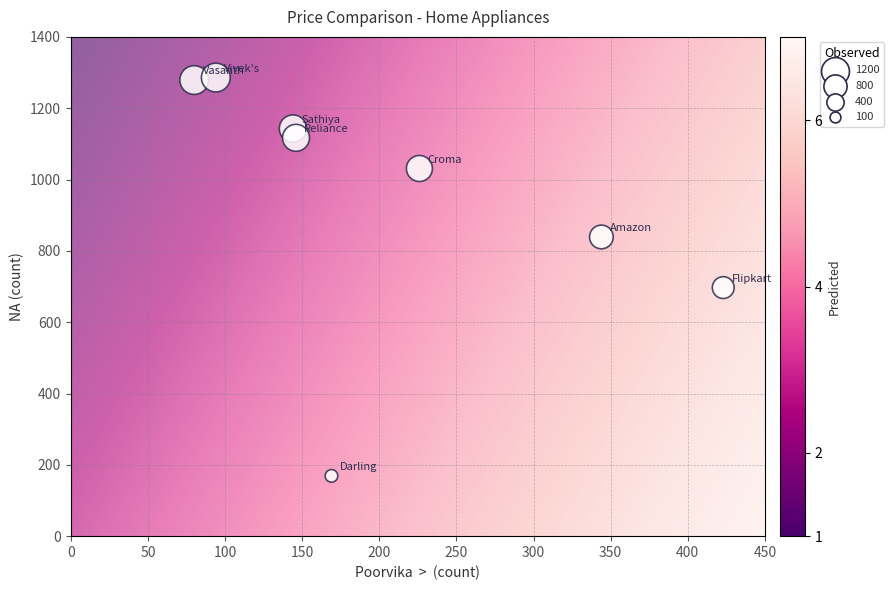

What Y value in the scatter plot is closest to 727?

697